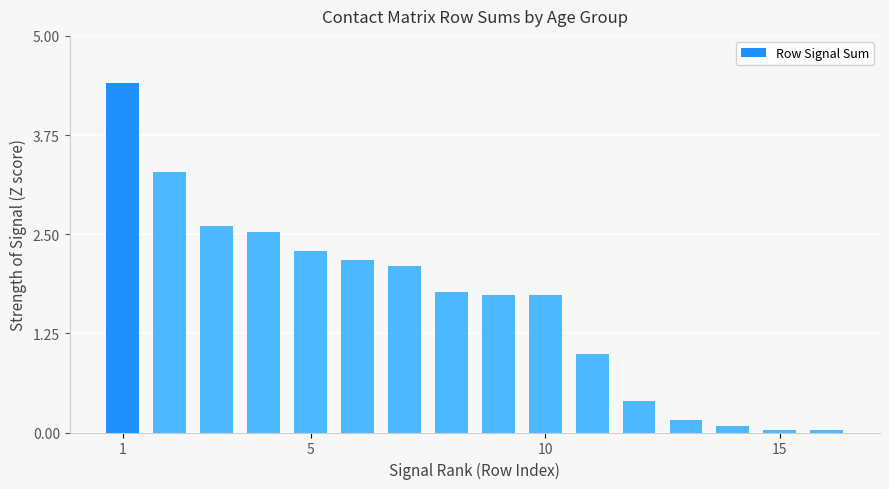

What is the greatest value displayed?

4.4